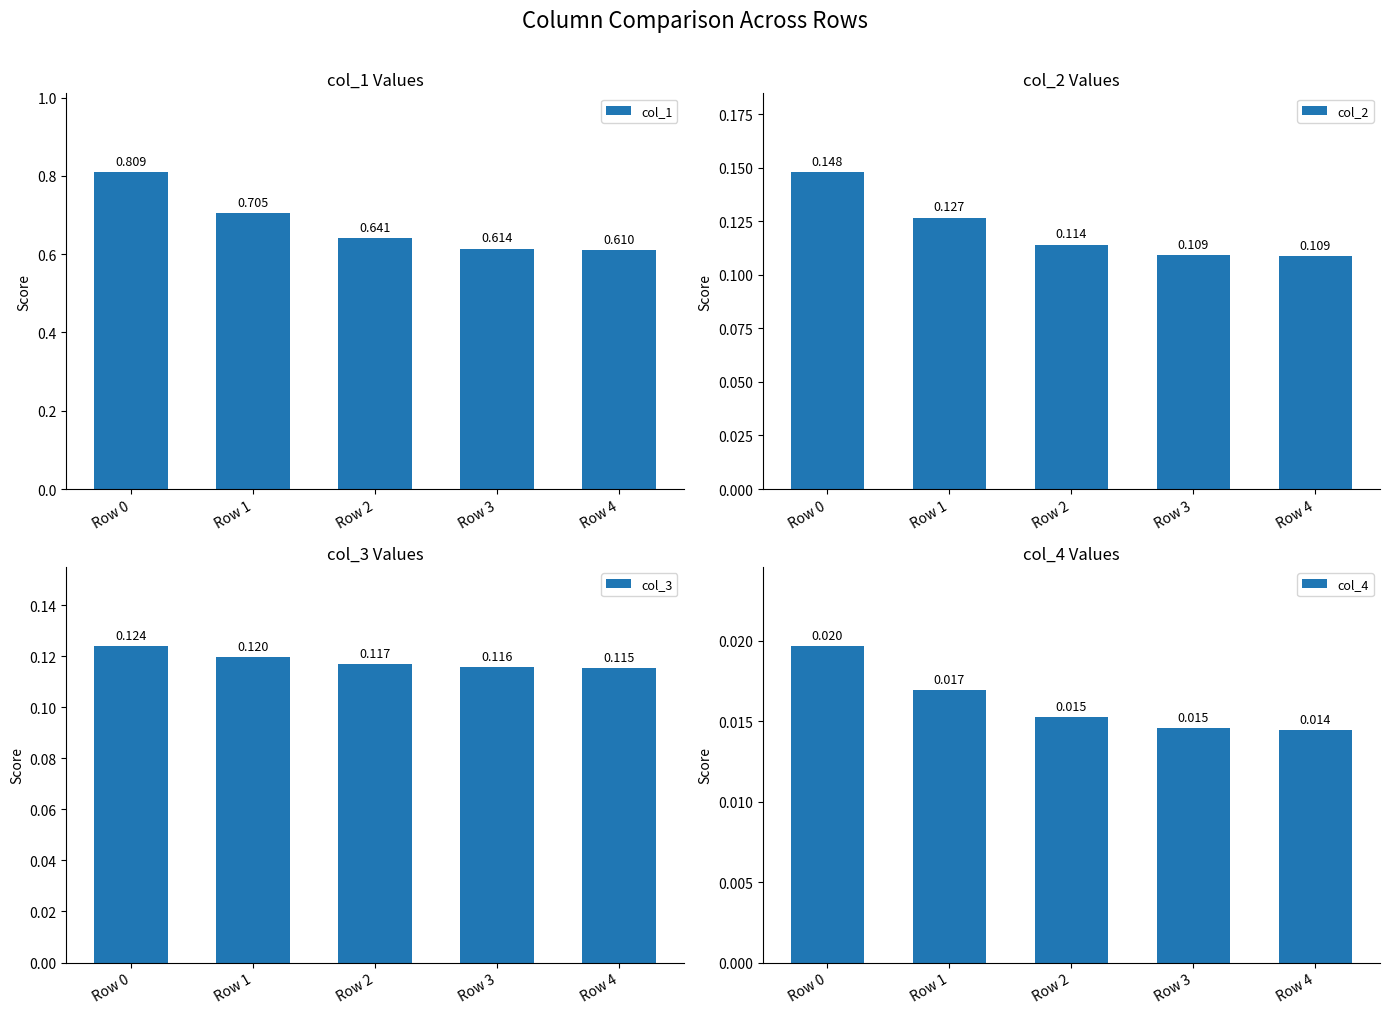

What value does the col_3 series have at Row 2?

0.1